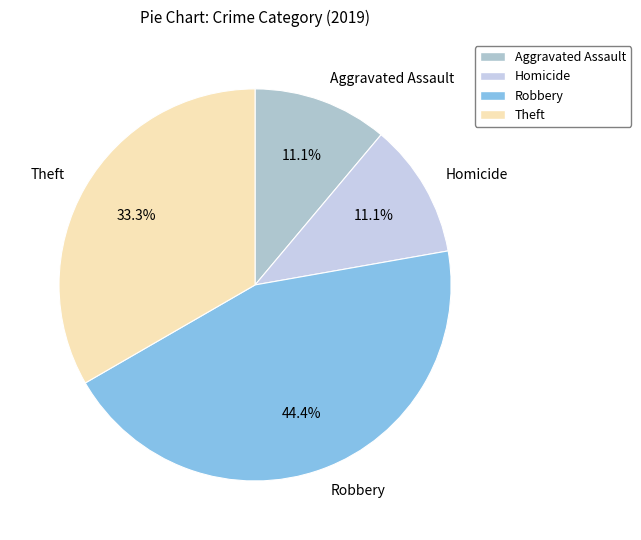

To the nearest percent, what percentage of the pie is Aggravated Assault?

11%